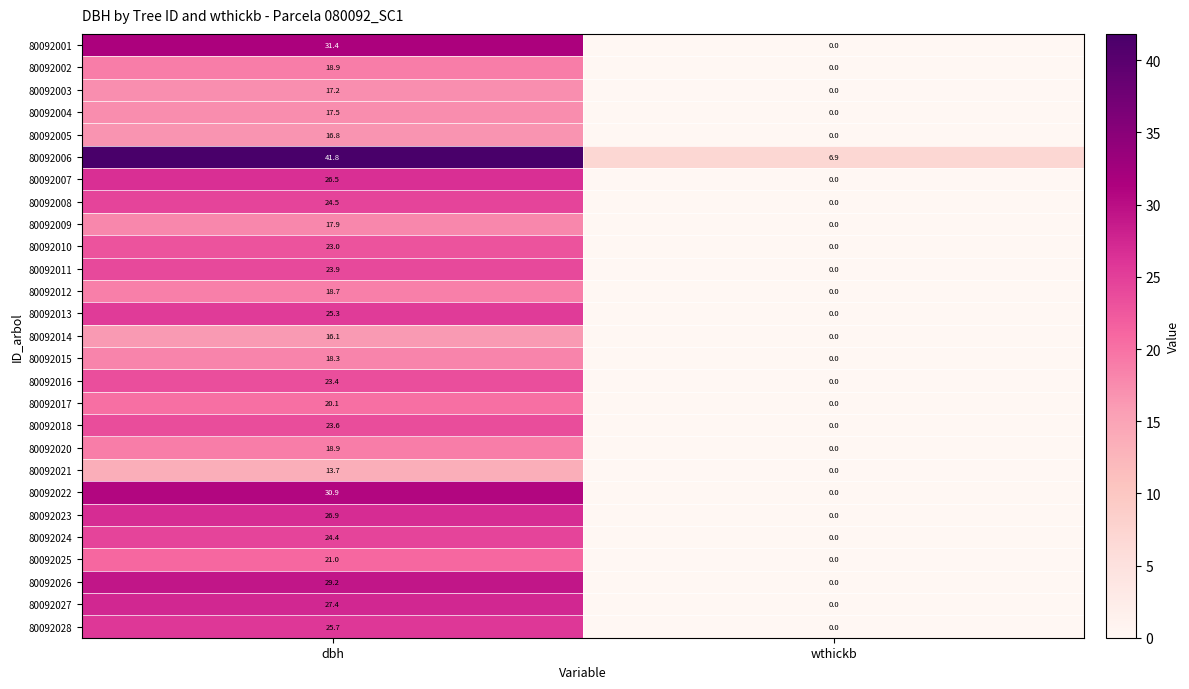

How many values in the 80092005 series exceed 16?

1